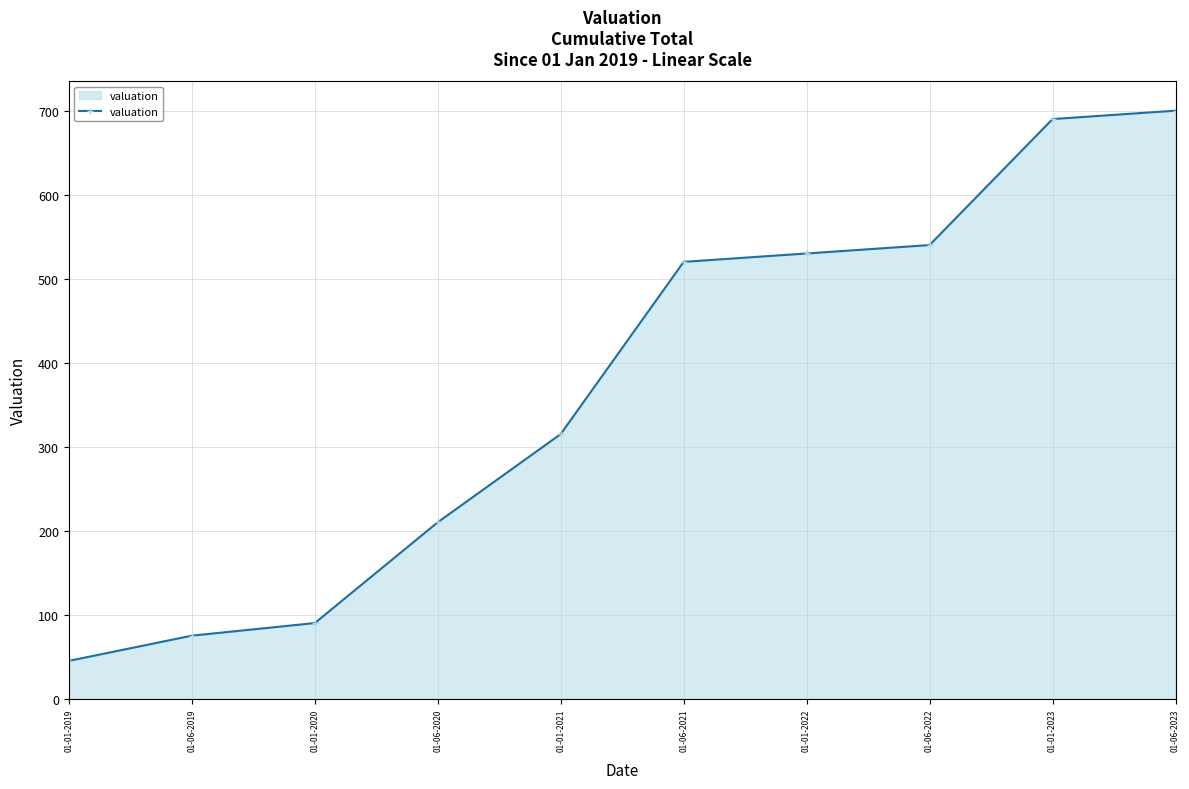

What is the average value?

372